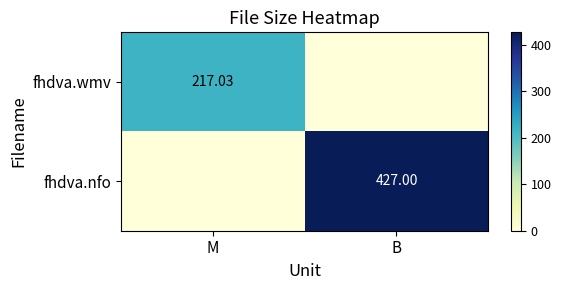

Is the value of fhdva.wmv at M greater than the value of fhdva.nfo at B?

No